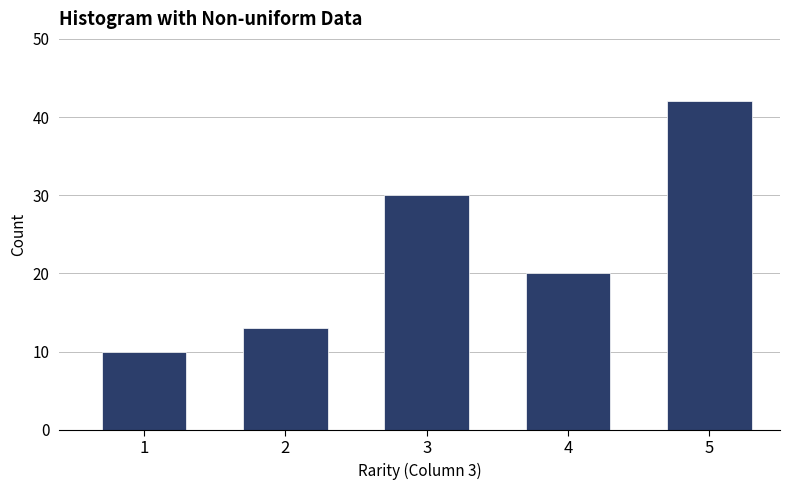

Reading left to right, what are all the values shown in this chart?

1=10	2=13	3=30	4=20	5=42